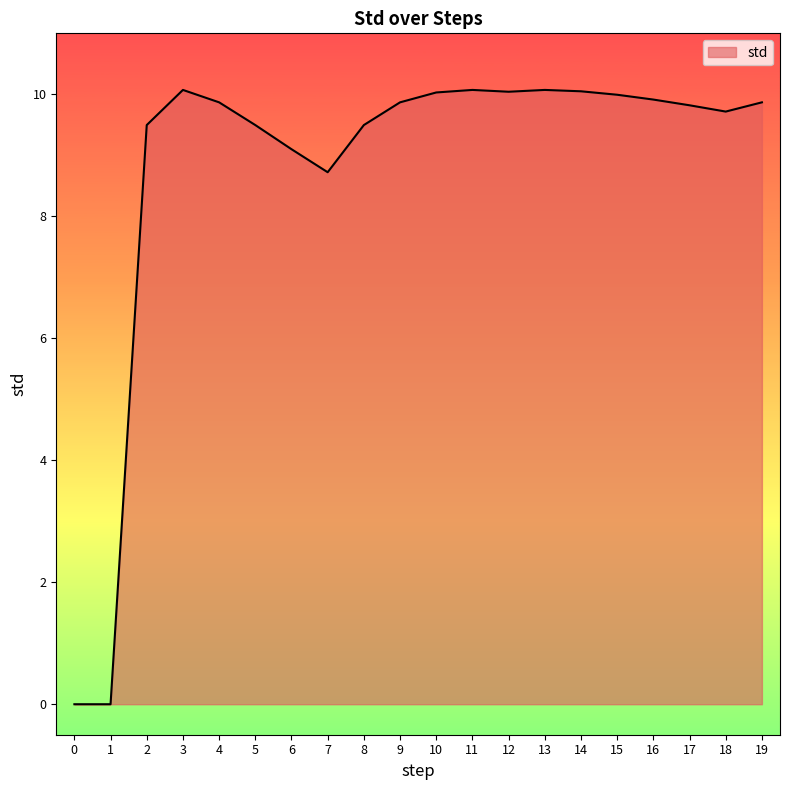

What value does the data have at 6?

9.1